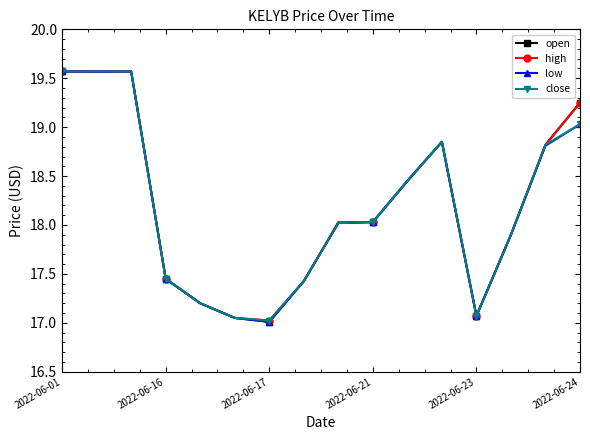

What is the value of the open point at the 1st from the left?

19.6